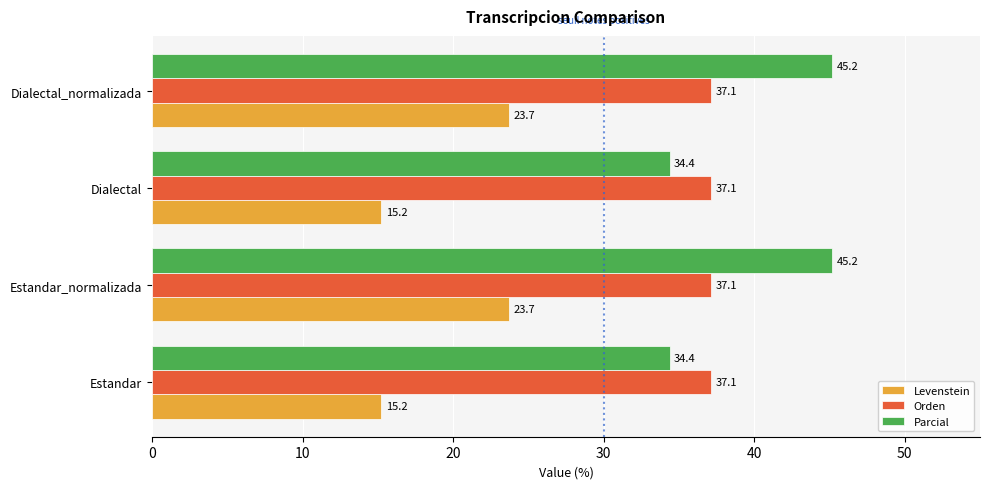

True or false: Parcial has a value of 34.4 at Estandar.

True